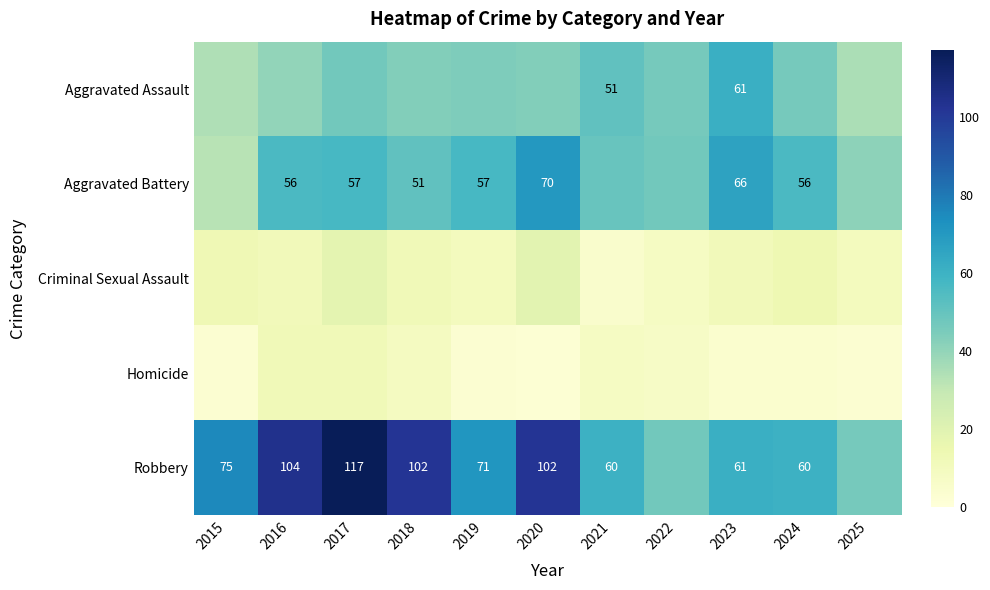

True or false: Criminal Sexual Assault has a value of 17 at 2016.

False